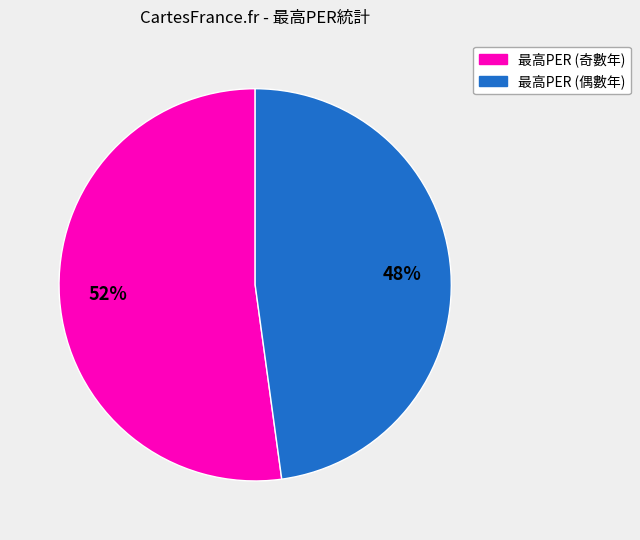

Does any single category account for the majority?

Yes